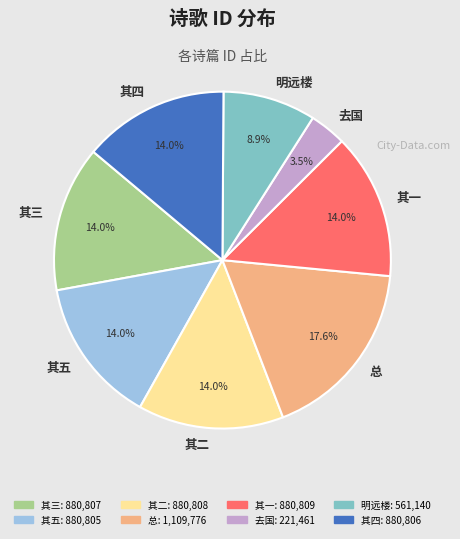

What is the ratio of the value at 其五 to the value at 明远楼?

1.6